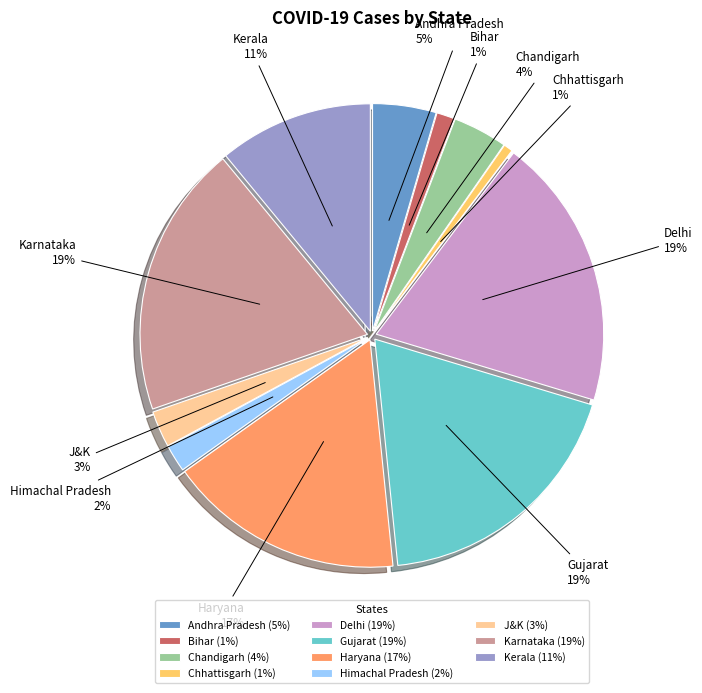

Is it true that Haryana is 26% of the pie?

False